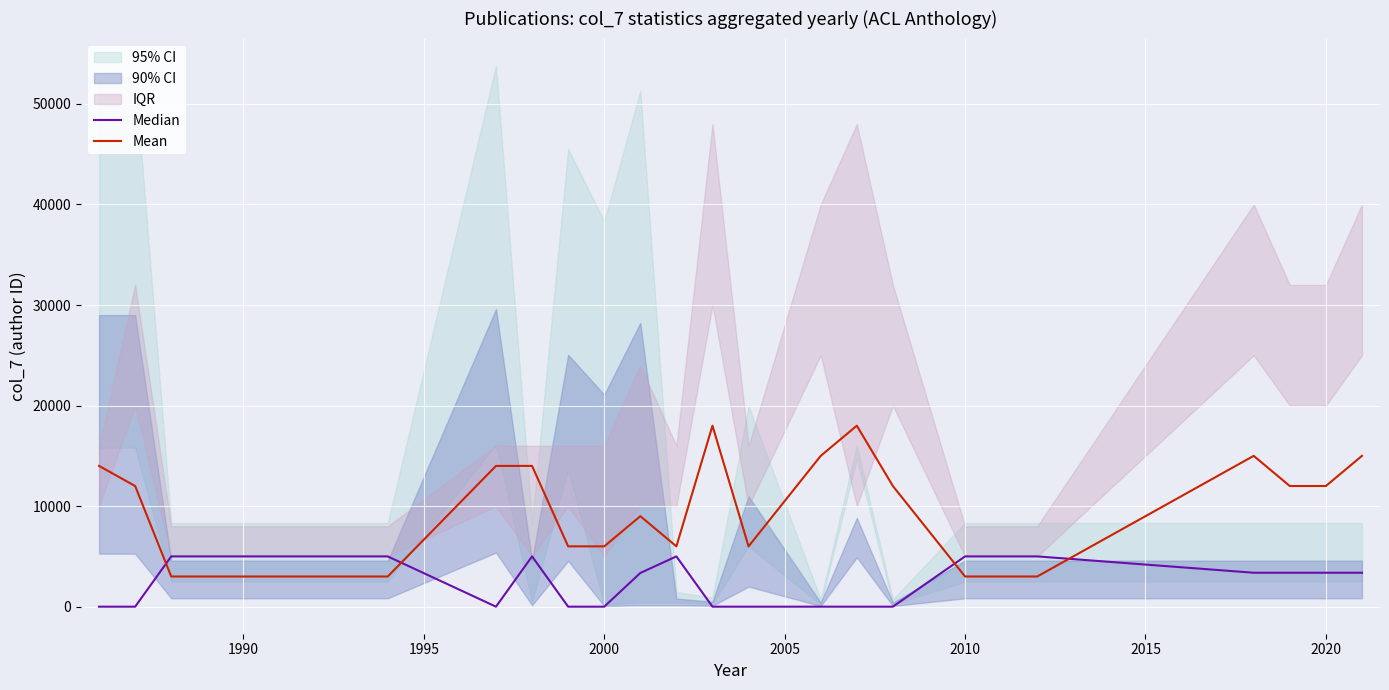

Is this an area chart (filled region under the line)?

No